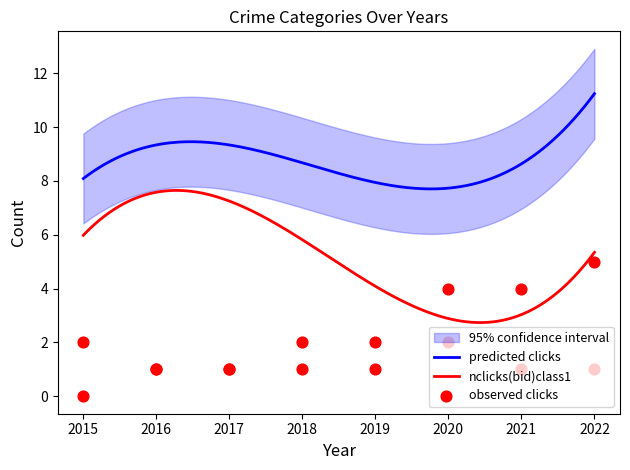

At which category is the sum across all series the highest?

2020